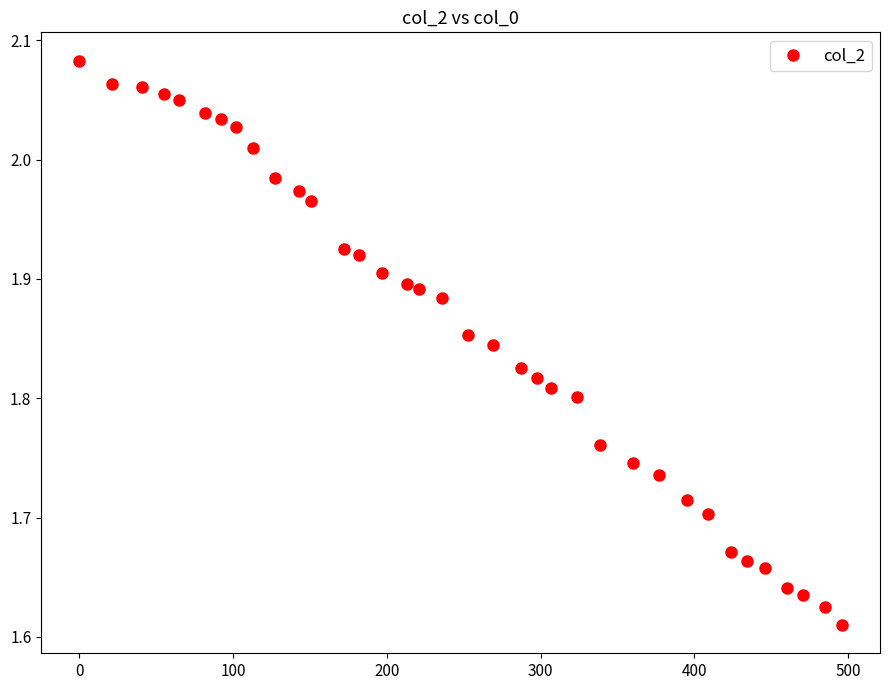

What is the sum of all values?

66.9